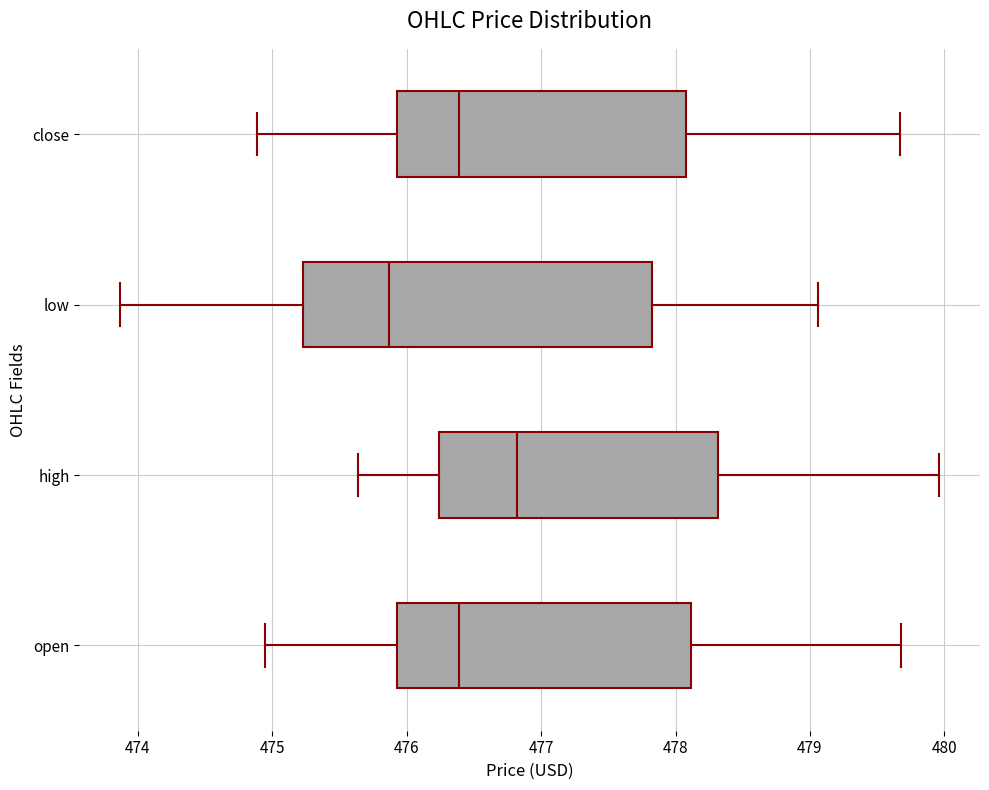

Which box's median line is the furthest to the left?

low